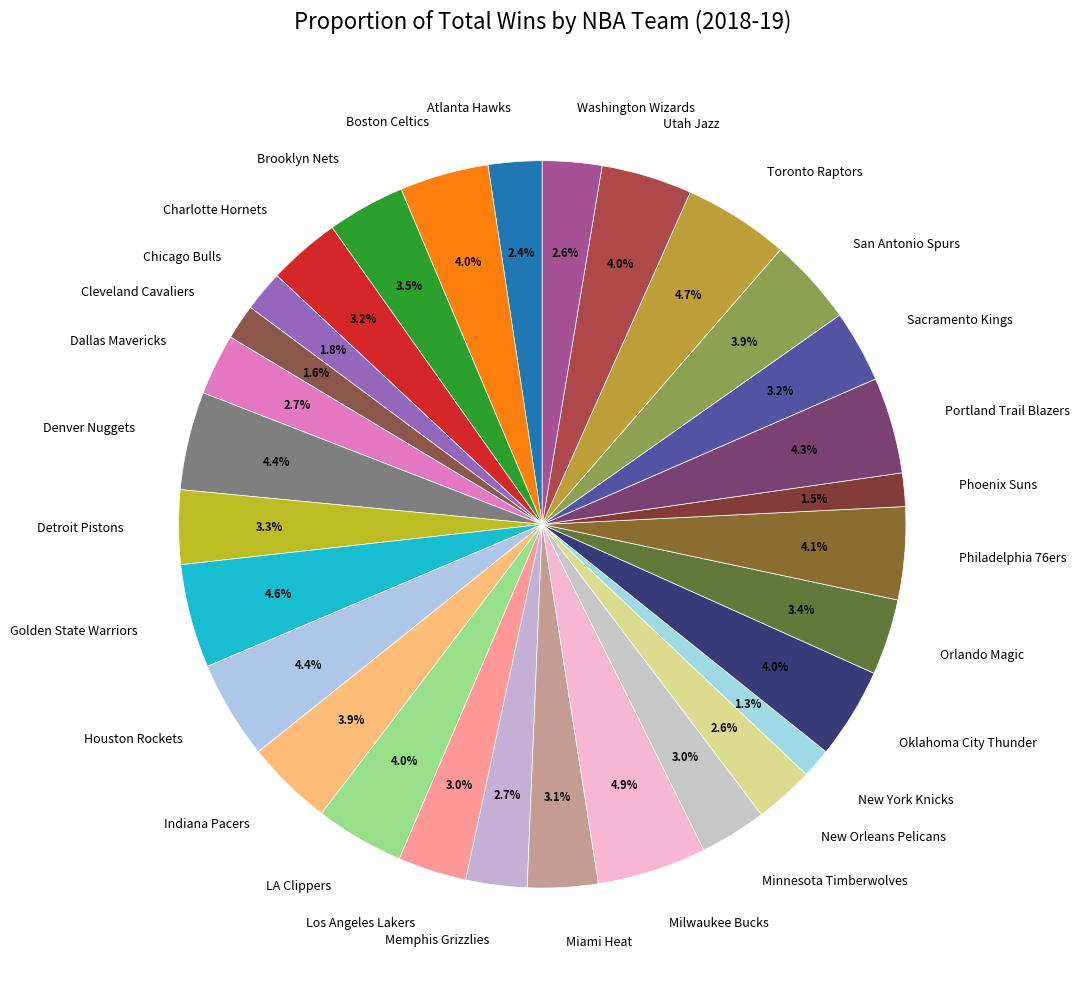

What is the ratio of the value at Boston Celtics to the value at Memphis Grizzlies?

1.5